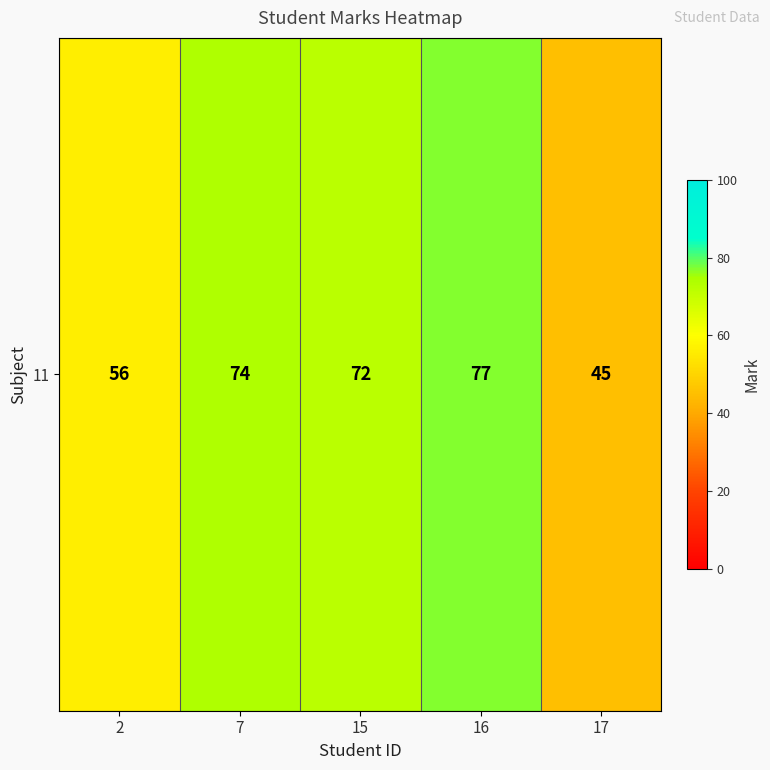

Reading left to right, transcribe all the data shown in this chart.

56	74	72	77	45